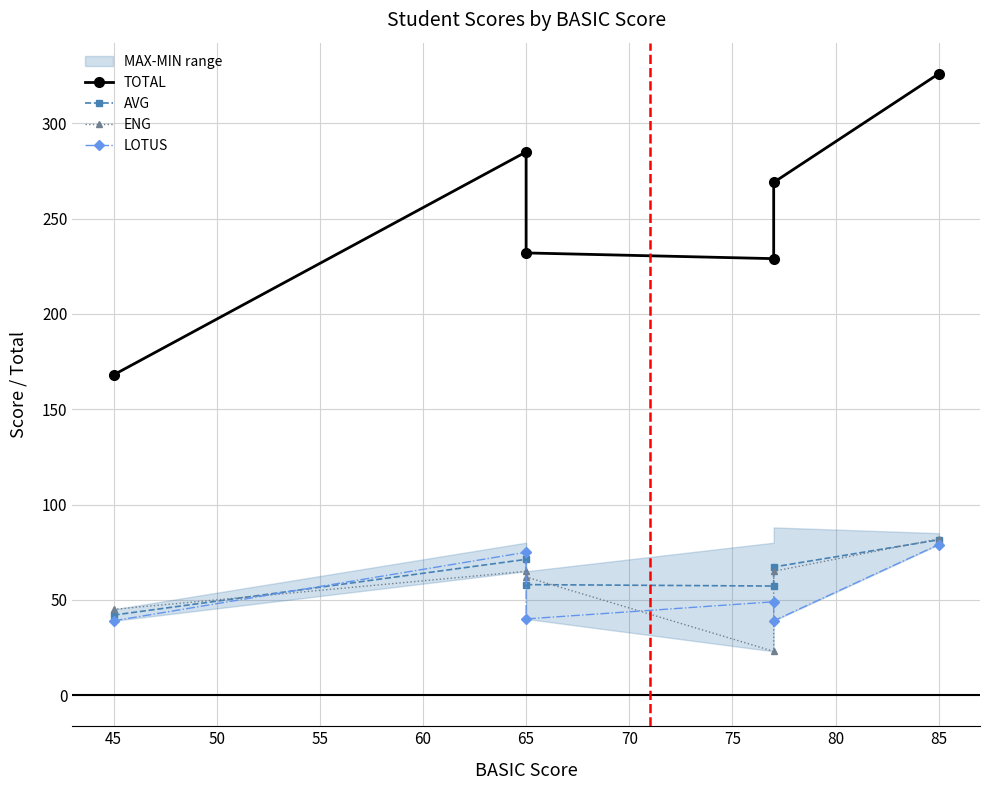

What is the sum of all ENG values?

342.0